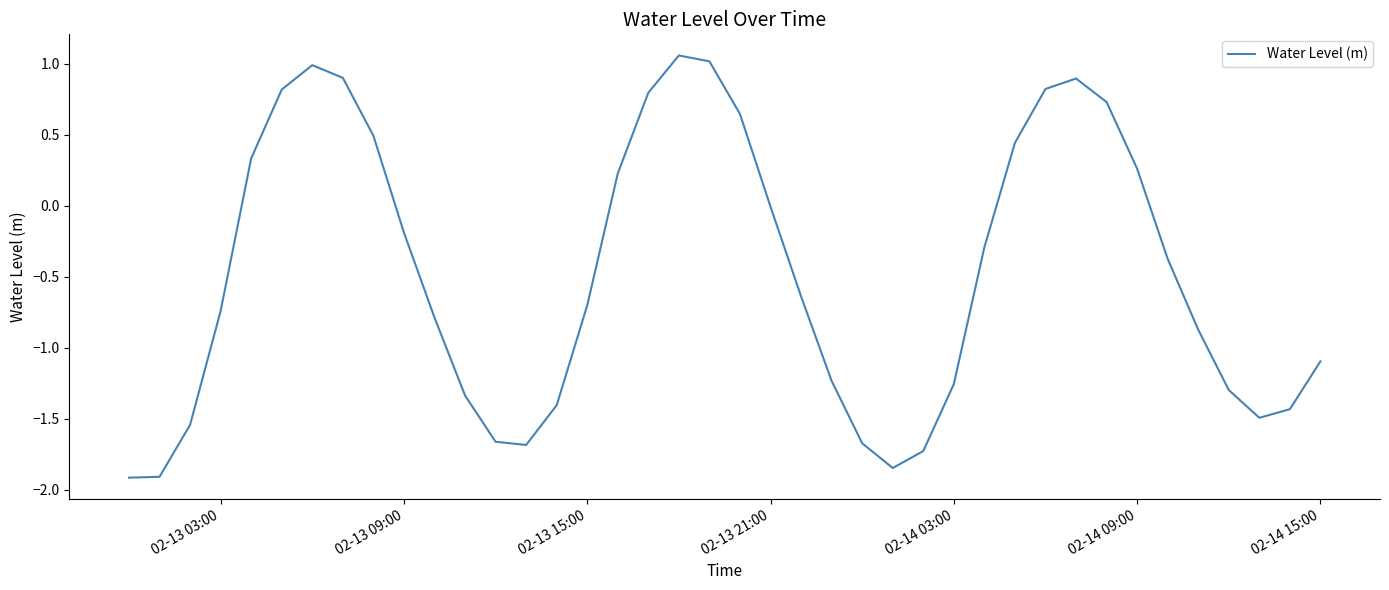

What is the minimum value shown in the chart?

-1.9